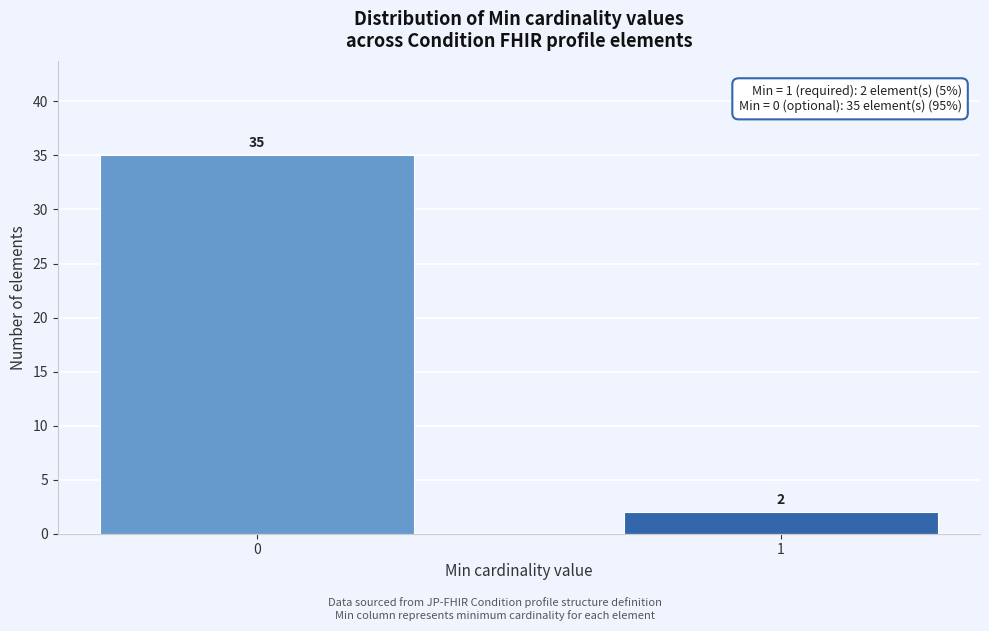

Reading left to right, transcribe all the data shown in this chart.

35	2